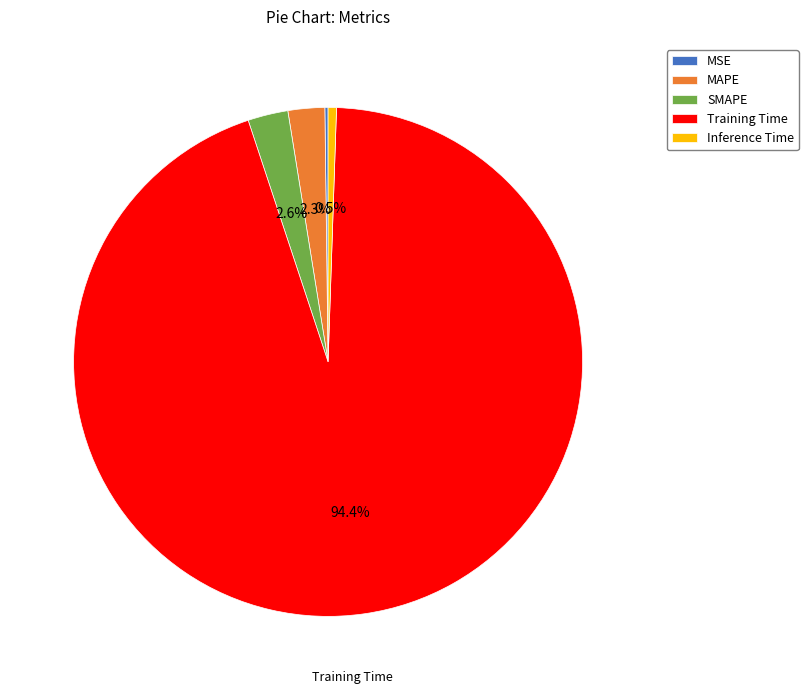

Which slice is the largest?

Training Time